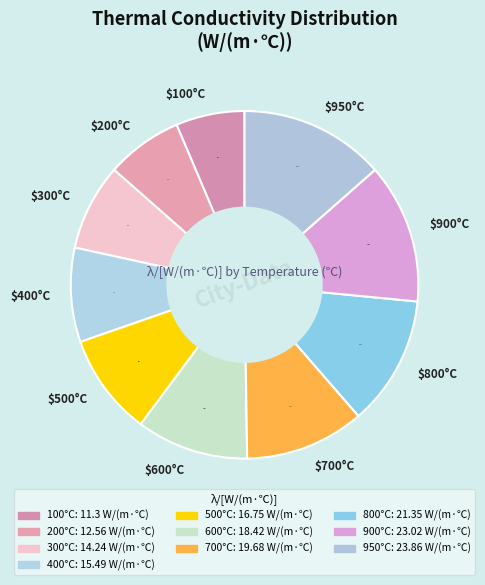

How much of the chart is everything except $700°C?

88.9%